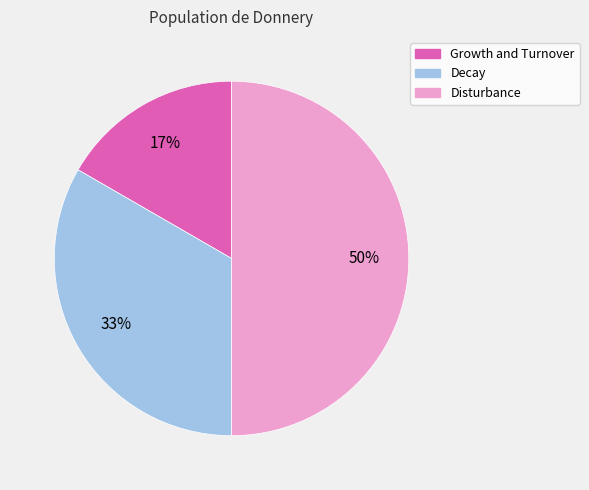

To the nearest percent, what is the average slice percentage?

33%